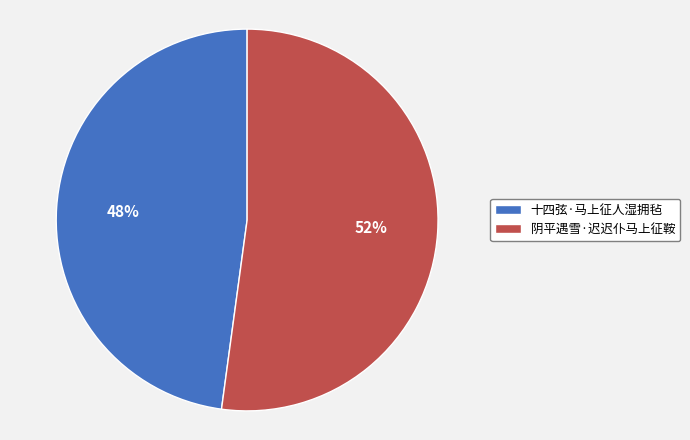

Do 阴平遇雪·迟迟仆马上征鞍 and 十四弦·马上征人湿拥毡 together represent more than half of the pie?

Yes